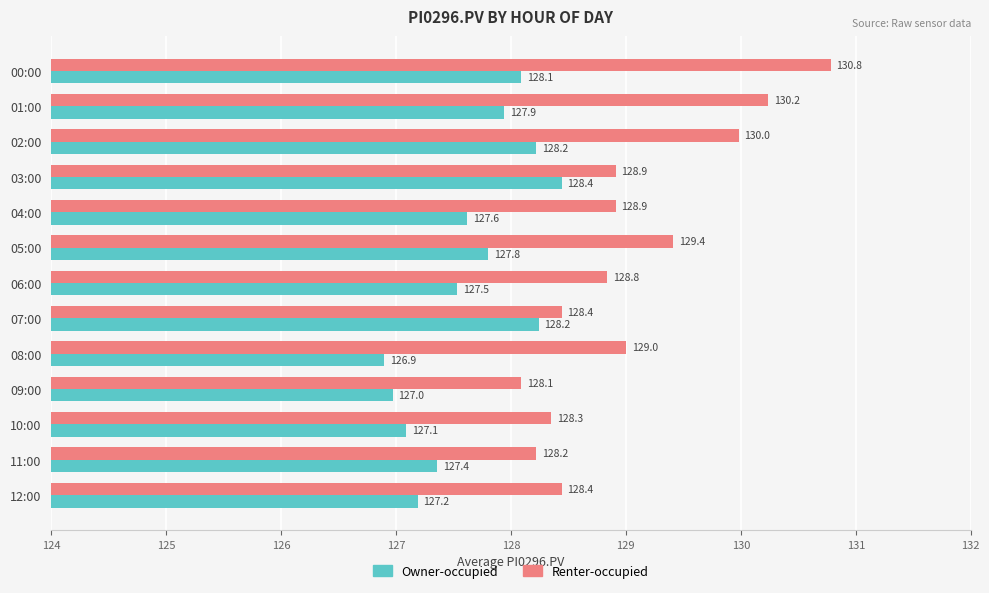

Which series has the largest total across all categories?

Renter-occupied